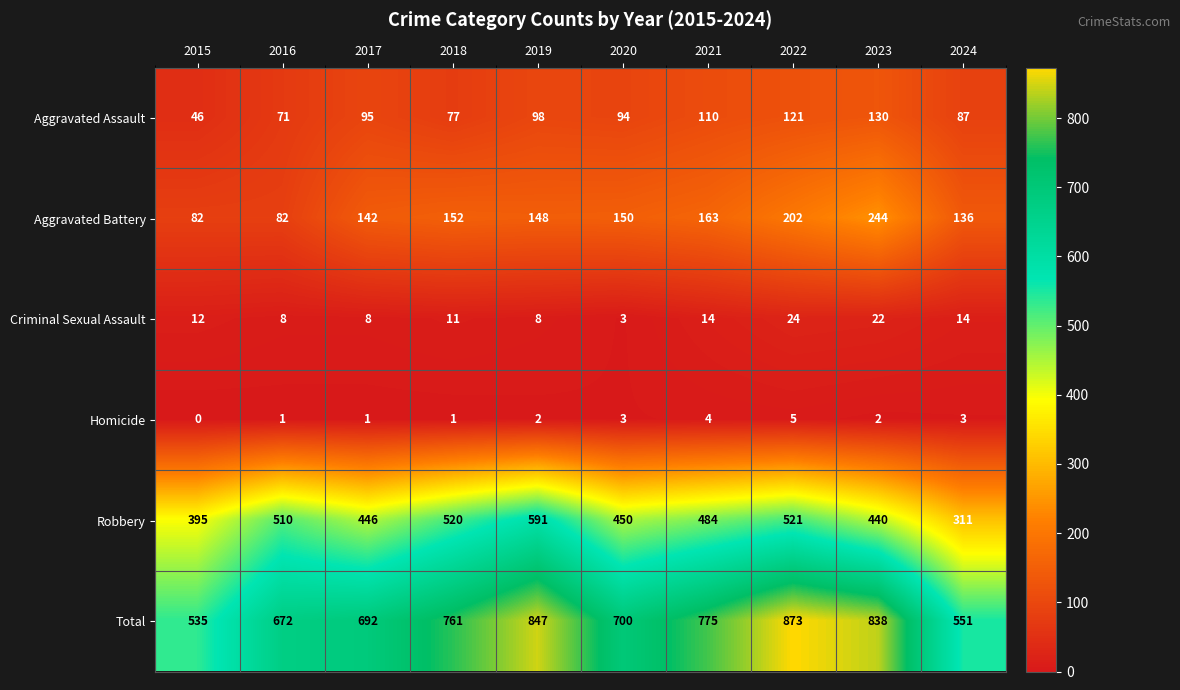

At how many categories does at least one series exceed 852?

1